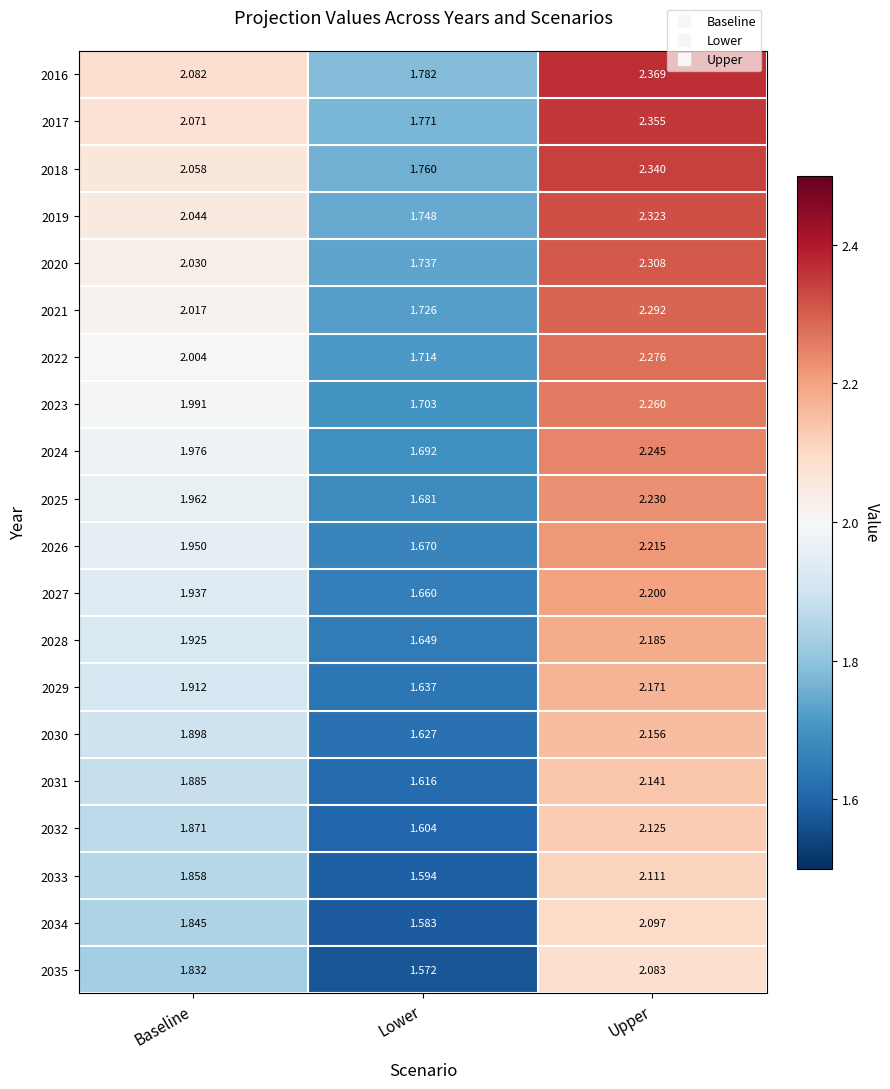

Where is 2022 nearest to the value 1?

Lower